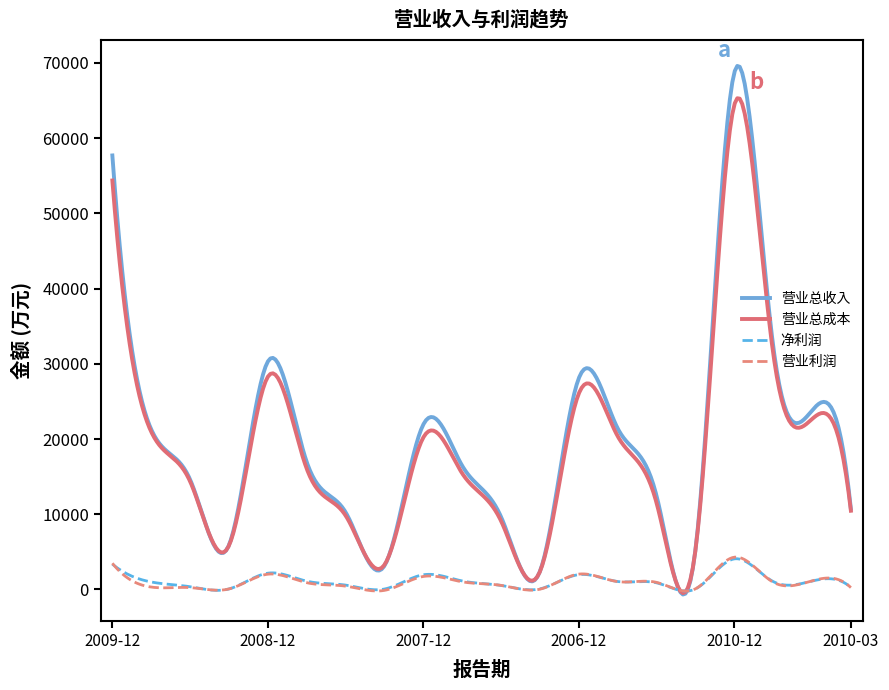

What is the maximum value for 营业总收入?

69602.3